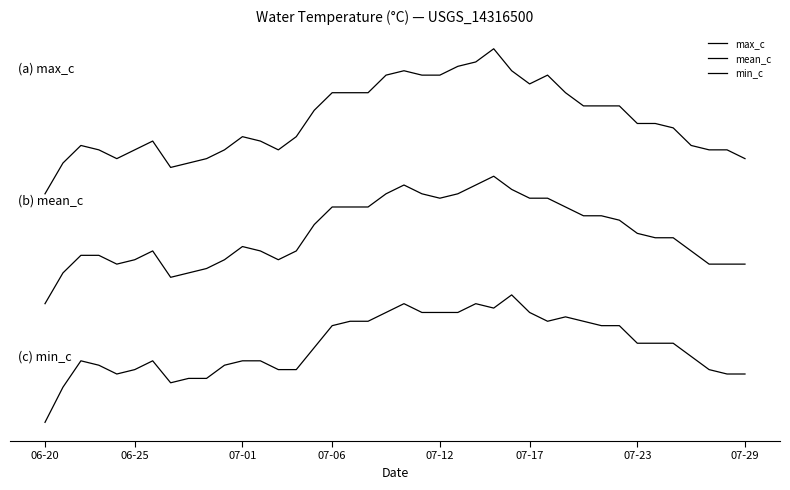

List the series in order of their overall mean, lowest first.

min_c, mean_c, max_c